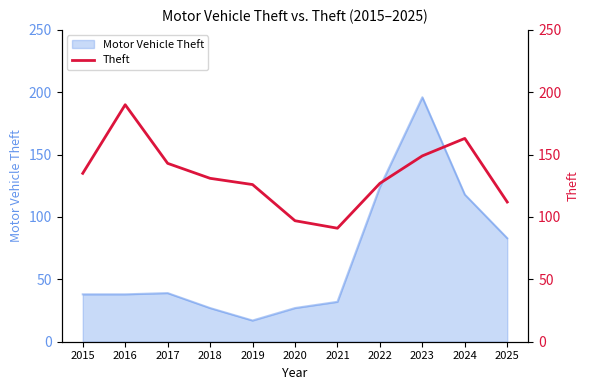

List the labels in order of value, largest first.

2016, 2024, 2023, 2017, 2015, 2018, 2022, 2019, 2025, 2020, 2021